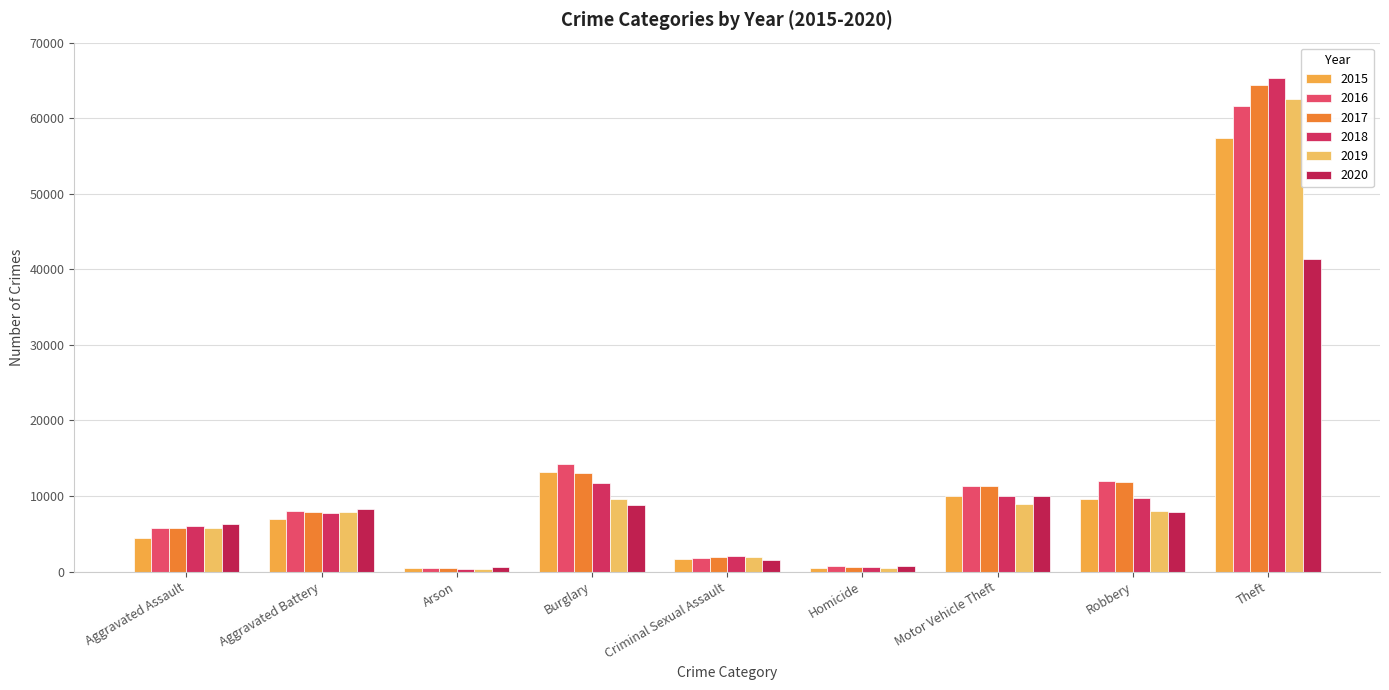

True or false: 2020 has a value of 8321 at Aggravated Battery.

True